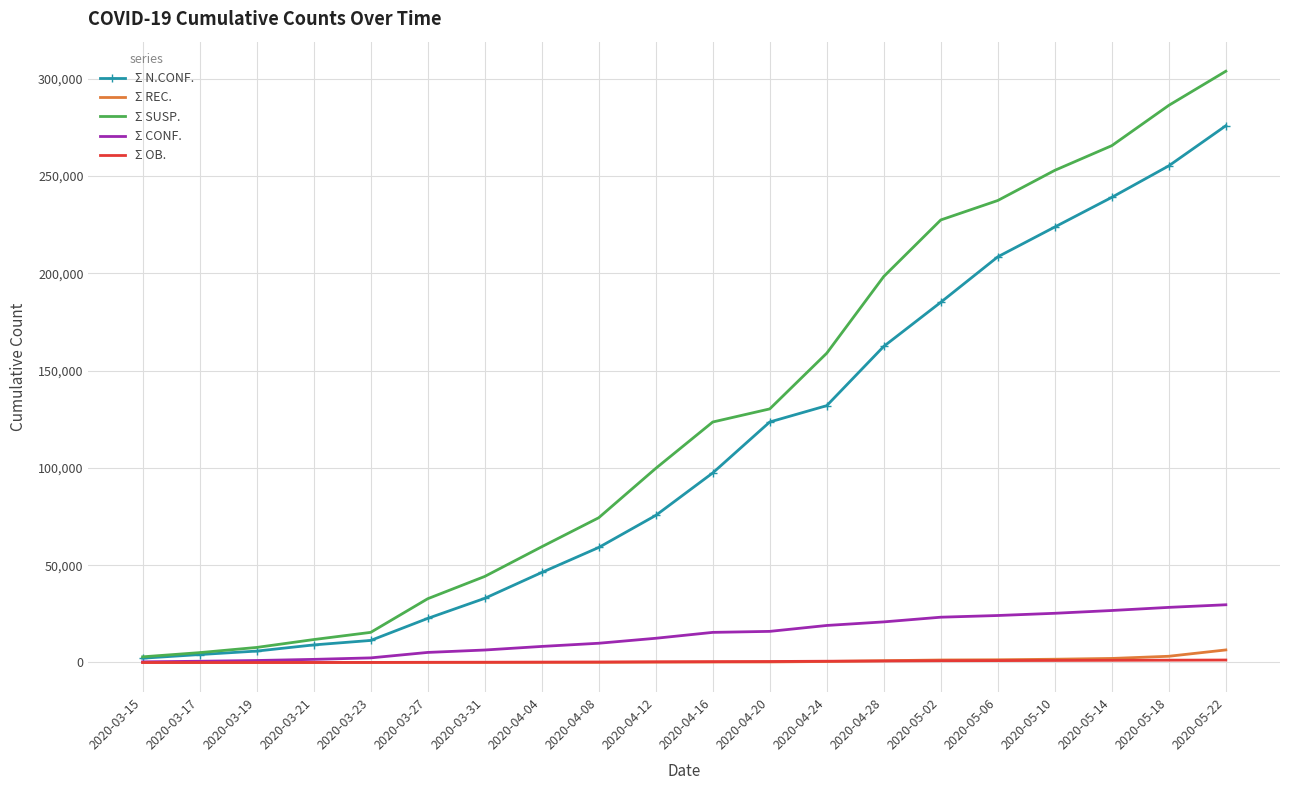

The value of Σ CONF. at 2020-04-24 is 32202. True or false?

False